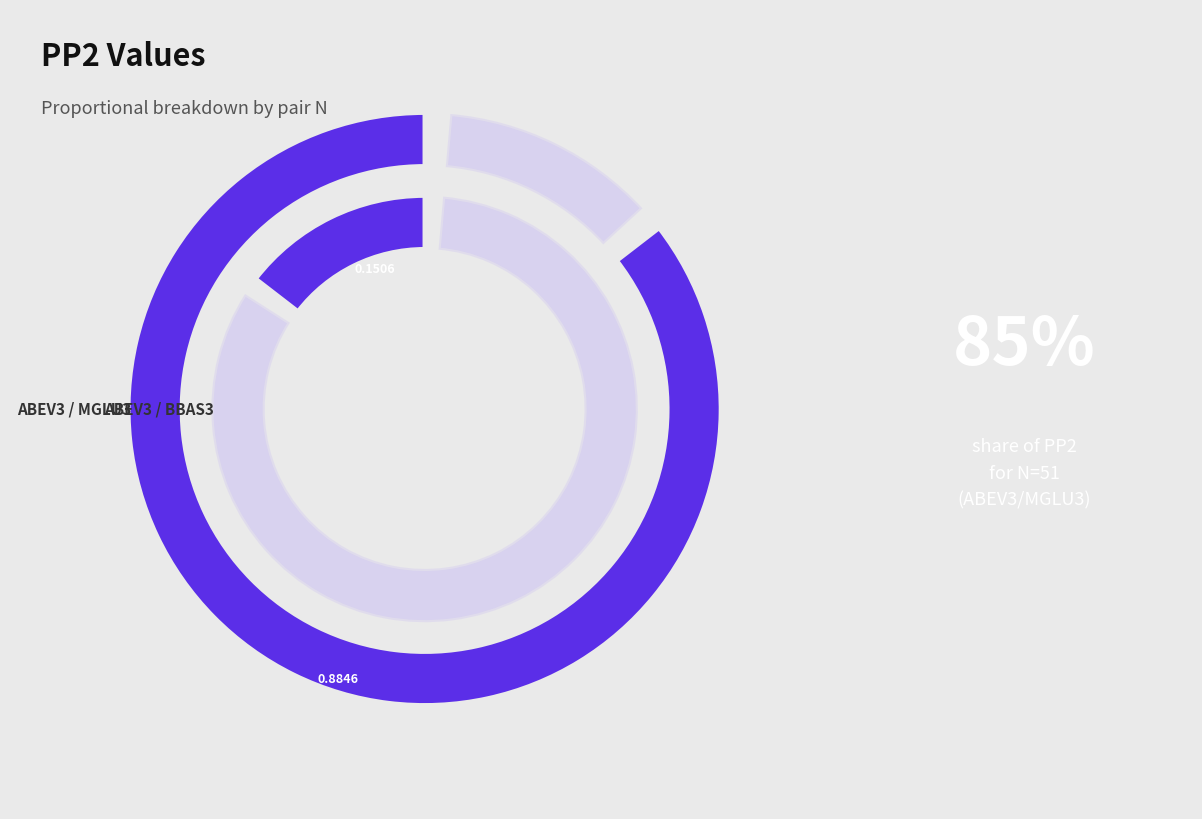

Is it true that 51 is 78% of the pie?

False